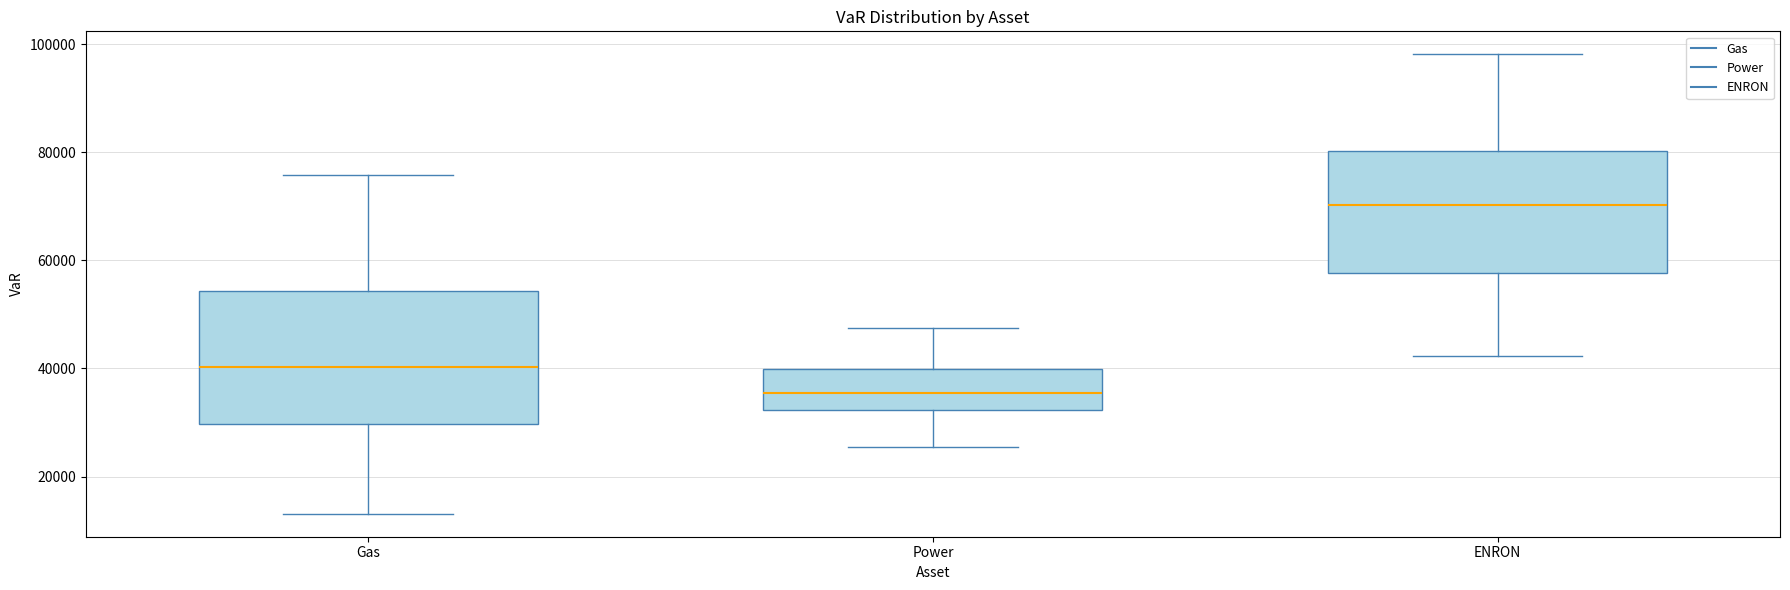

Where does the median line of the box for Gas sit on the y-axis? The values are not printed on the chart, so give them approximately, as read against the axis.

40000